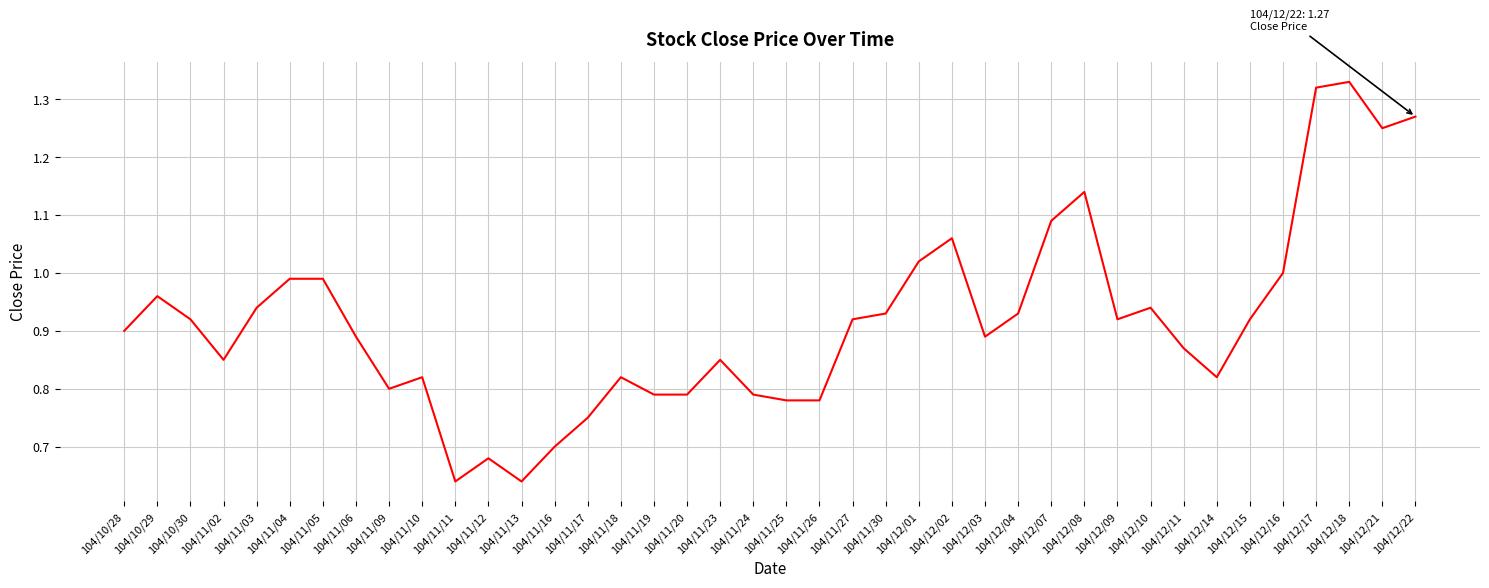

What is the change in value from 104/11/13 to 104/12/14?

+0.2